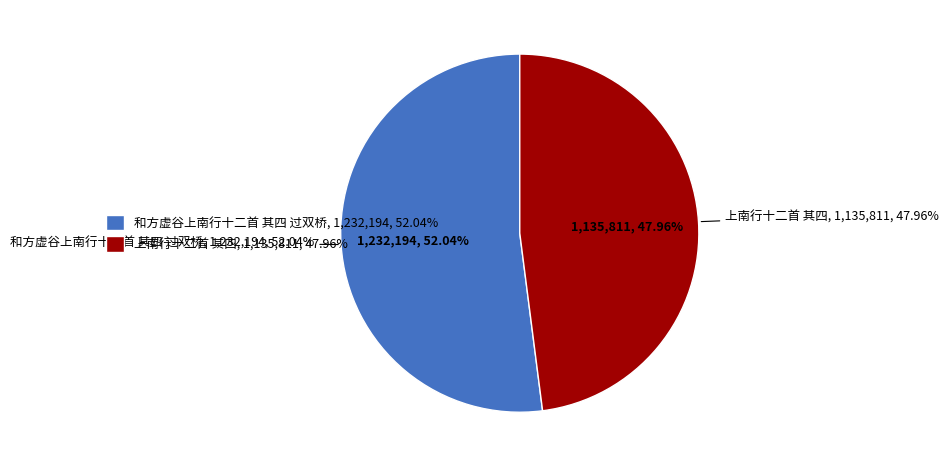

Combined, what portion of the pie is 上南行十二首 其四 and 和方虚谷上南行十二首 其四 过双桥?

100.0%